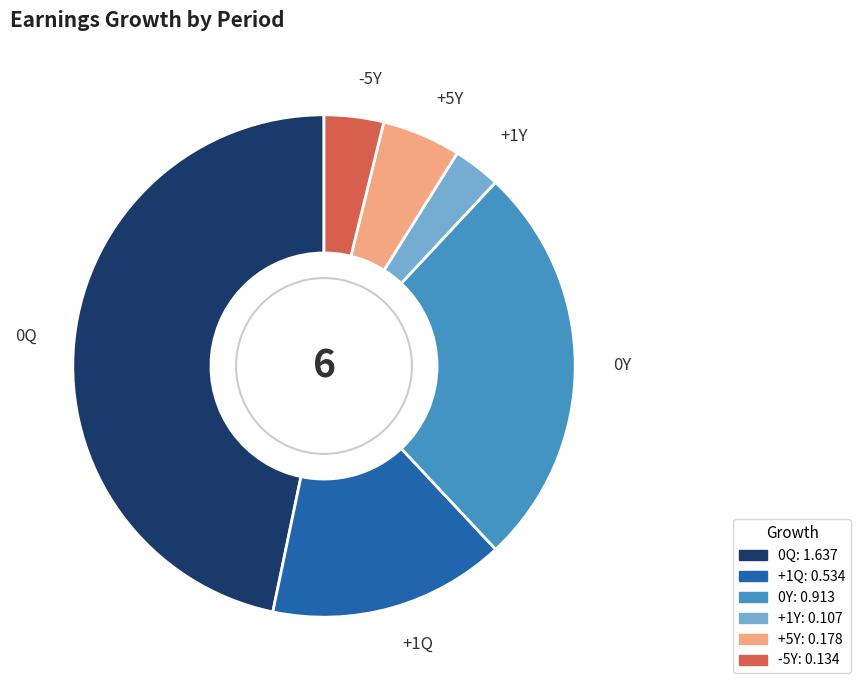

Rank the categories by value from lowest to highest.

+1Y, -5Y, +5Y, +1Q, 0Y, 0Q